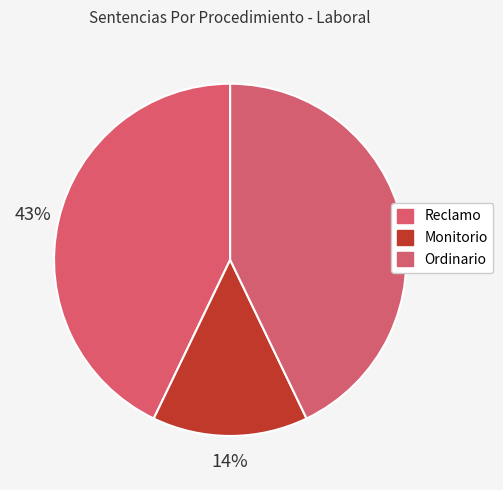

Rank the categories by value from lowest to highest.

Monitorio, Reclamo, Ordinario